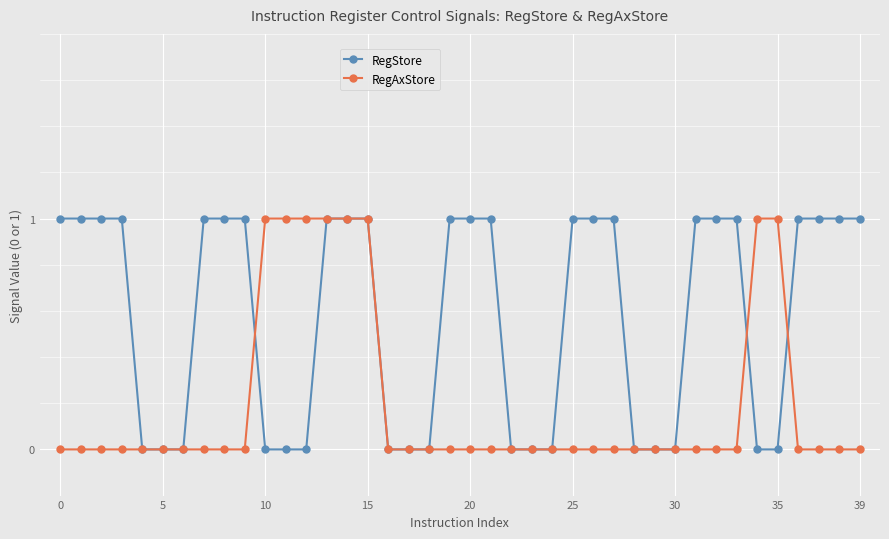

Rank the series by their average value, from highest to lowest.

RegStore, RegAxStore